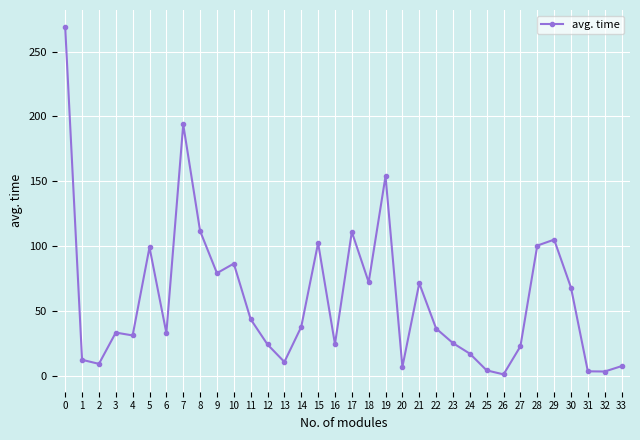

Is it true that the value at 0 is 268.7?

True